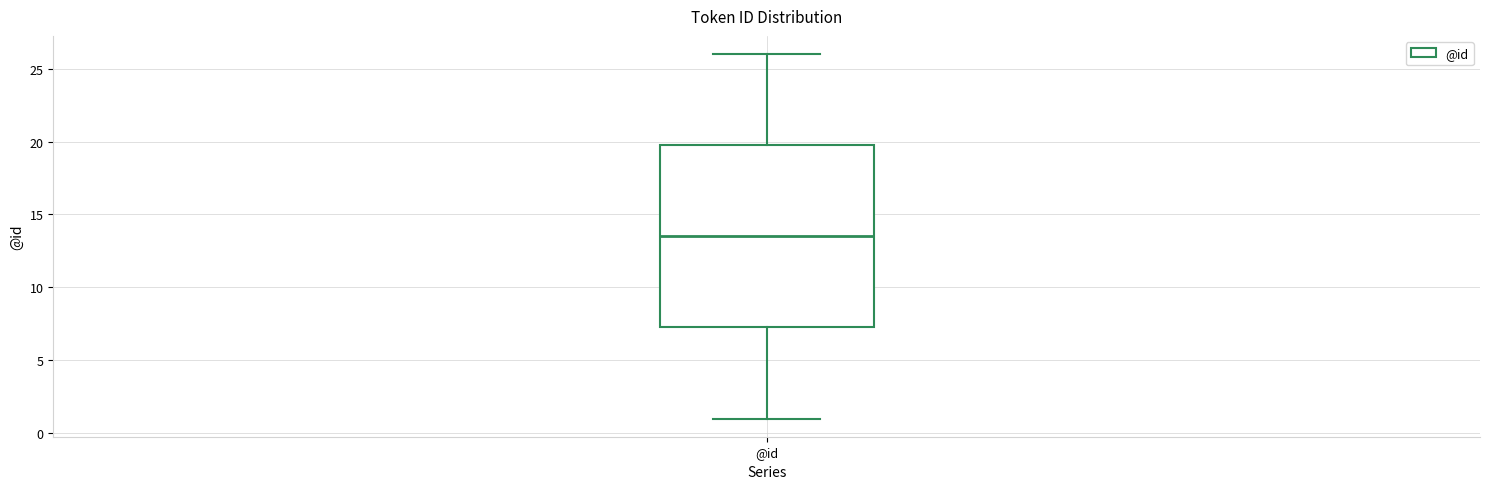

Where does the median line of the box for @id sit on the y-axis? The values are not printed on the chart, so give them approximately, as read against the axis.

13.5